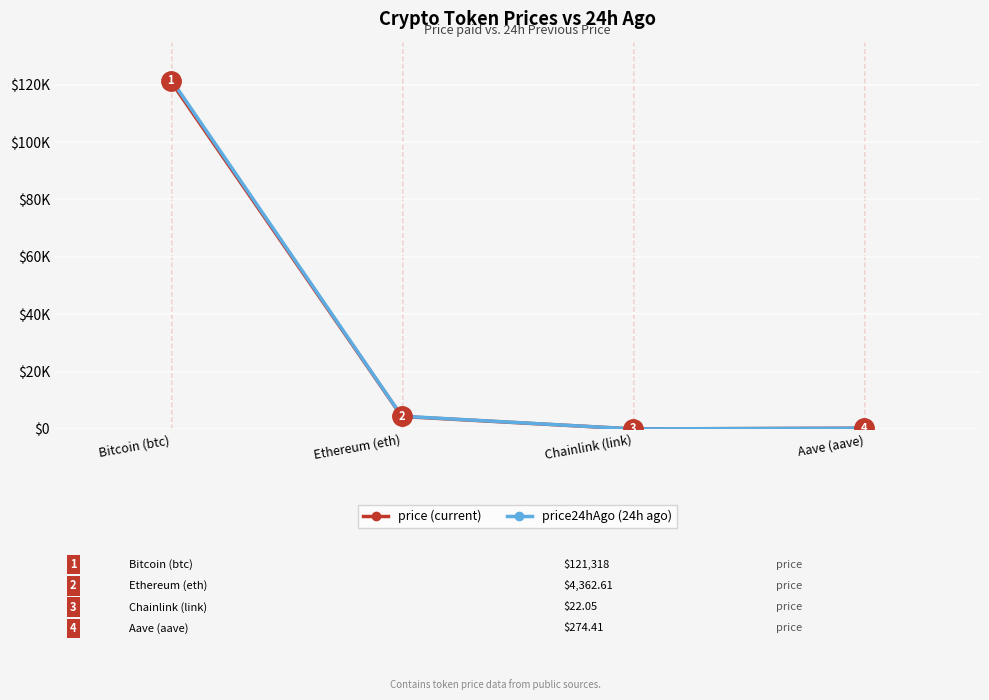

True or false: price24hAgo (24h ago) has more than 2 points higher than both neighbors.

False